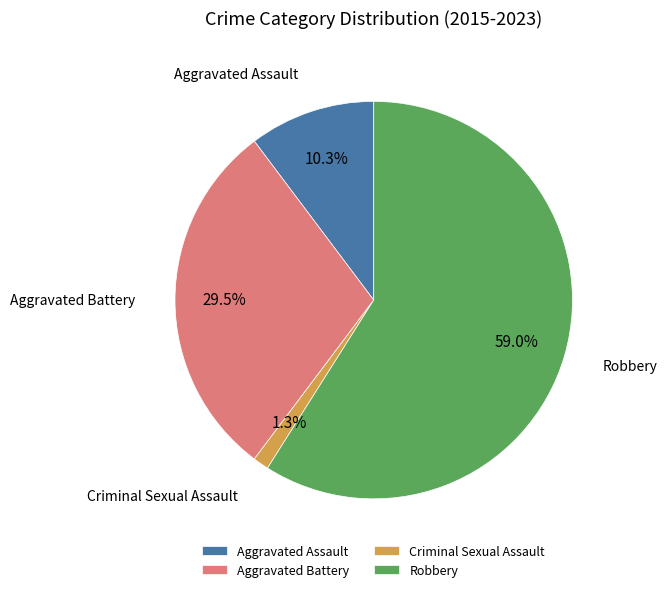

Do Aggravated Battery and Criminal Sexual Assault together represent more than half of the pie?

No